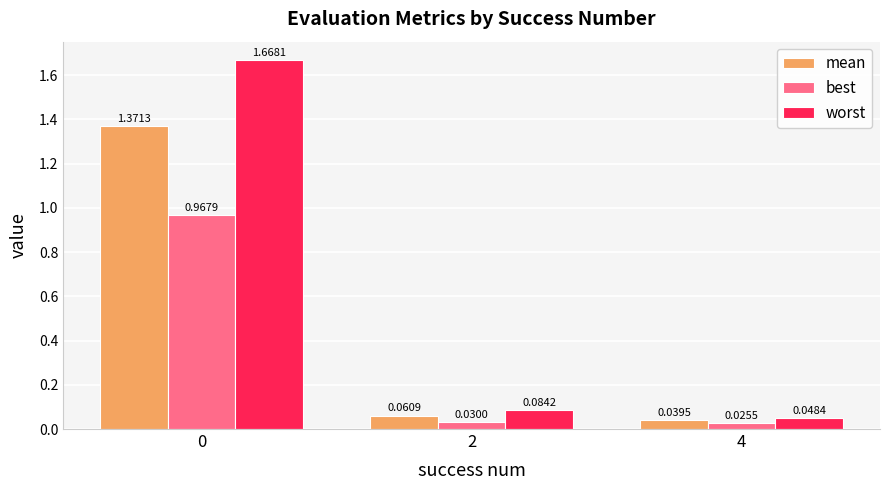

At 0, list the series in order from smallest to largest.

best, mean, worst